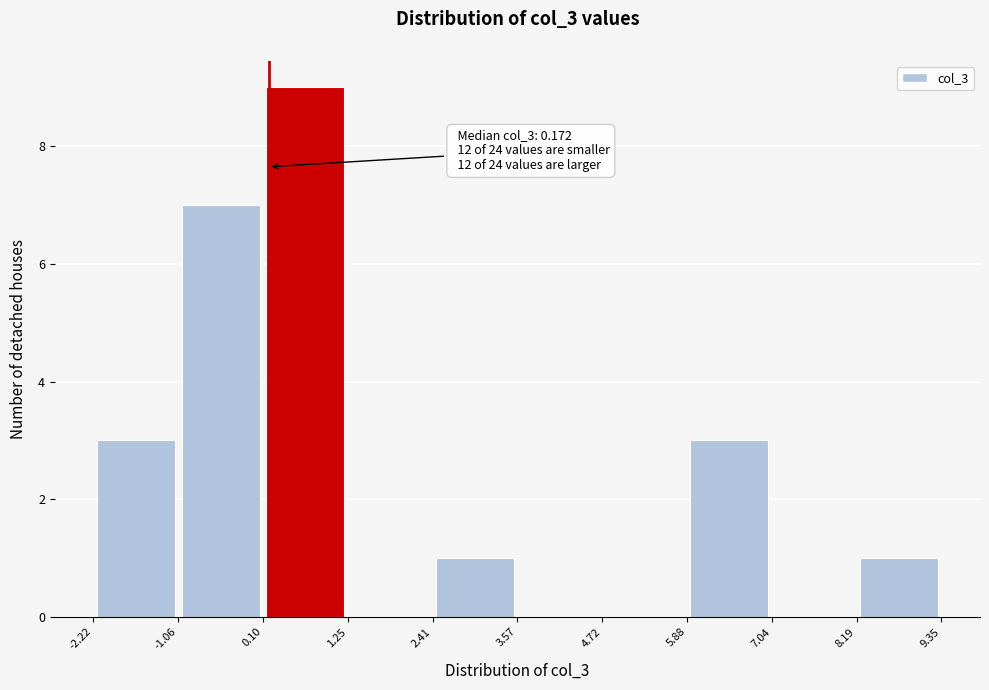

Over which range of the x-axis is the bar tallest?

0.10 to 1.25